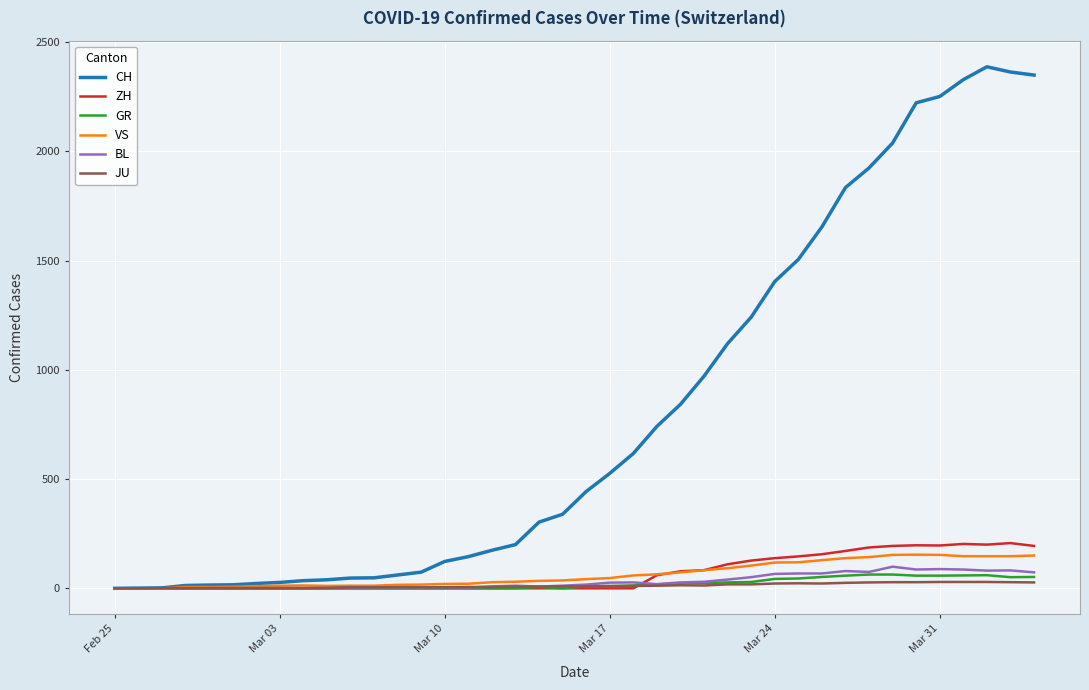

Which series has the widest spread of values?

CH